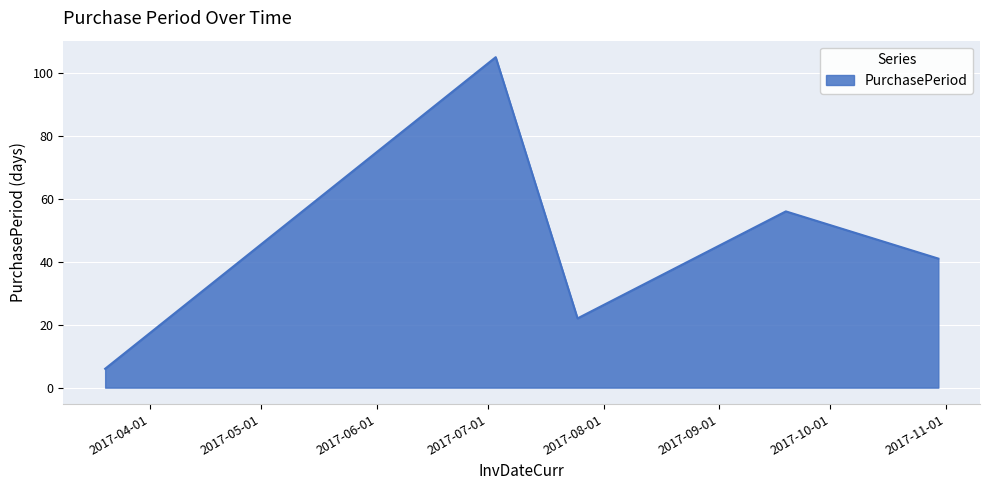

What is the average value?

46